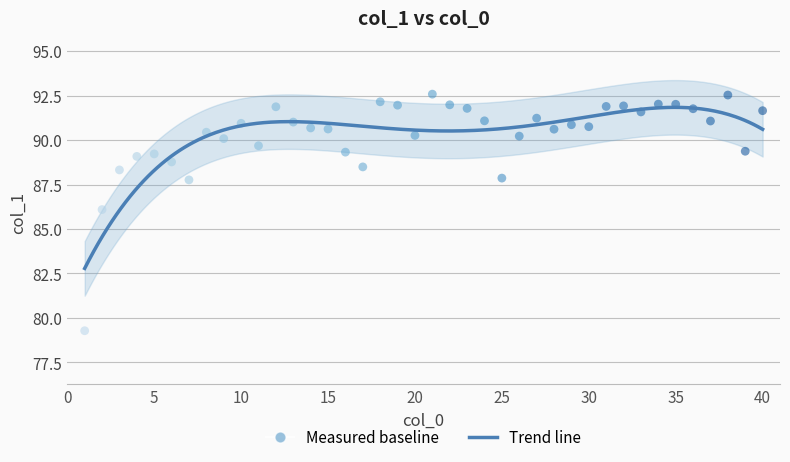

What is the range of Y values (max minus min)?

13.3